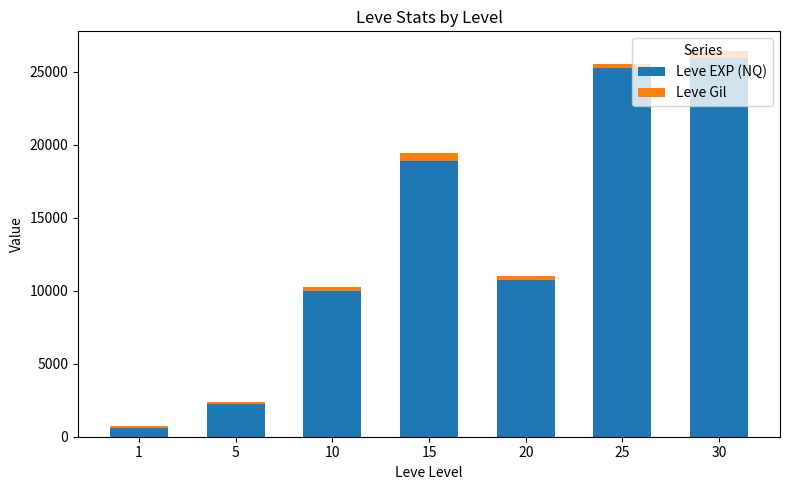

Where does the Leve EXP (NQ) series first go above 10710?

15